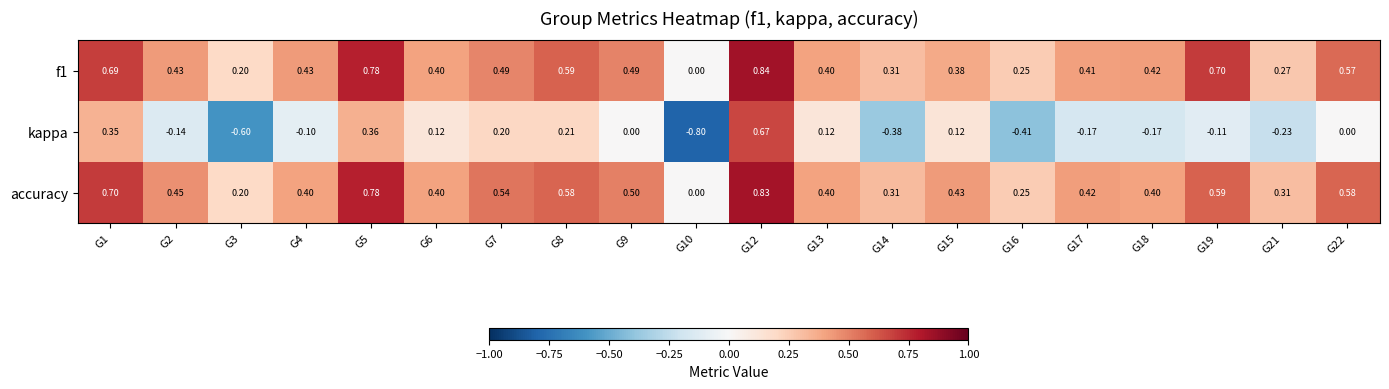

At which category is the sum across all series the highest?

G12